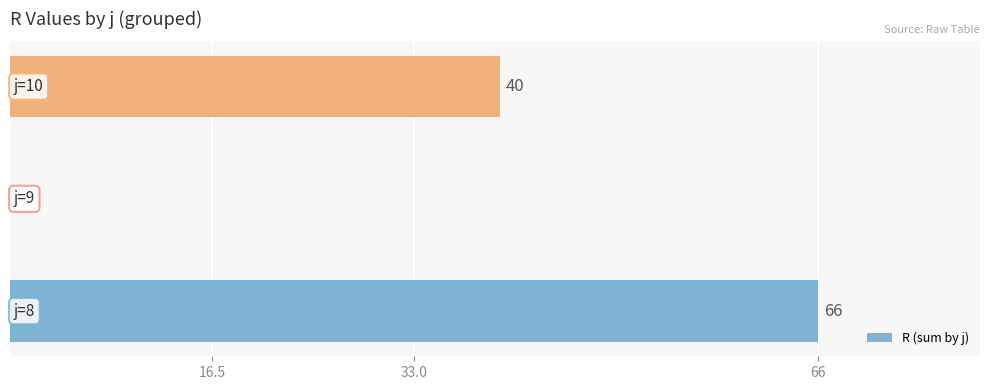

How many values are between 0 and 66?

3